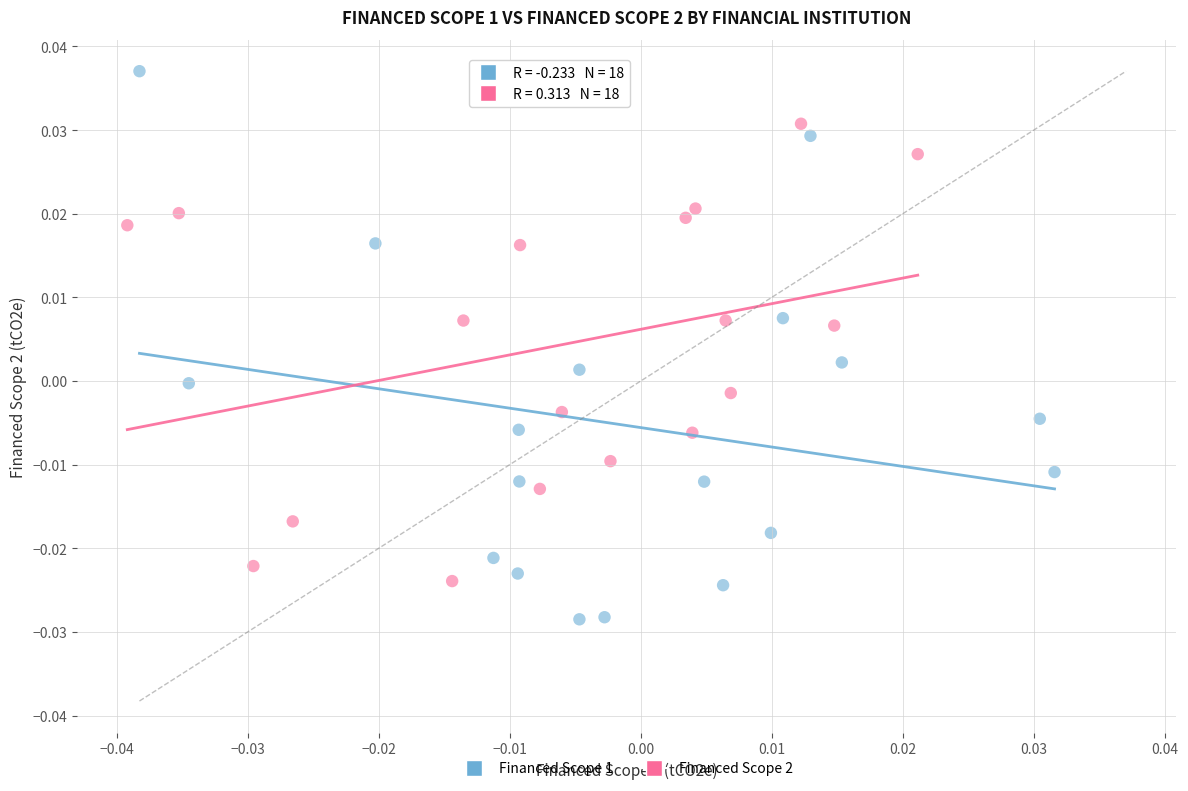

What are all the series names shown in the legend?

Financed Scope 1, Financed Scope 2